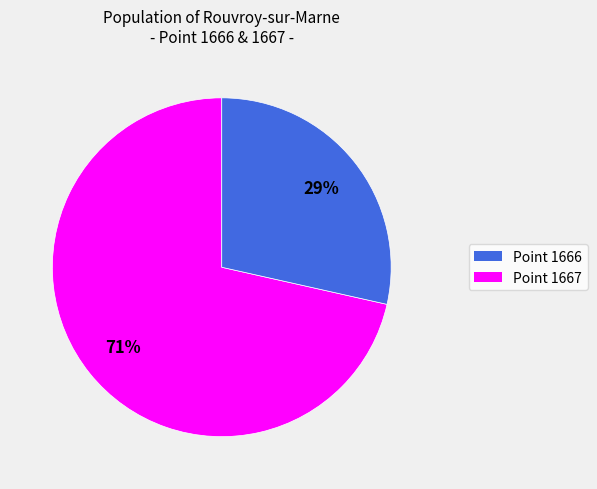

To the nearest percent, what is the average slice percentage?

50%